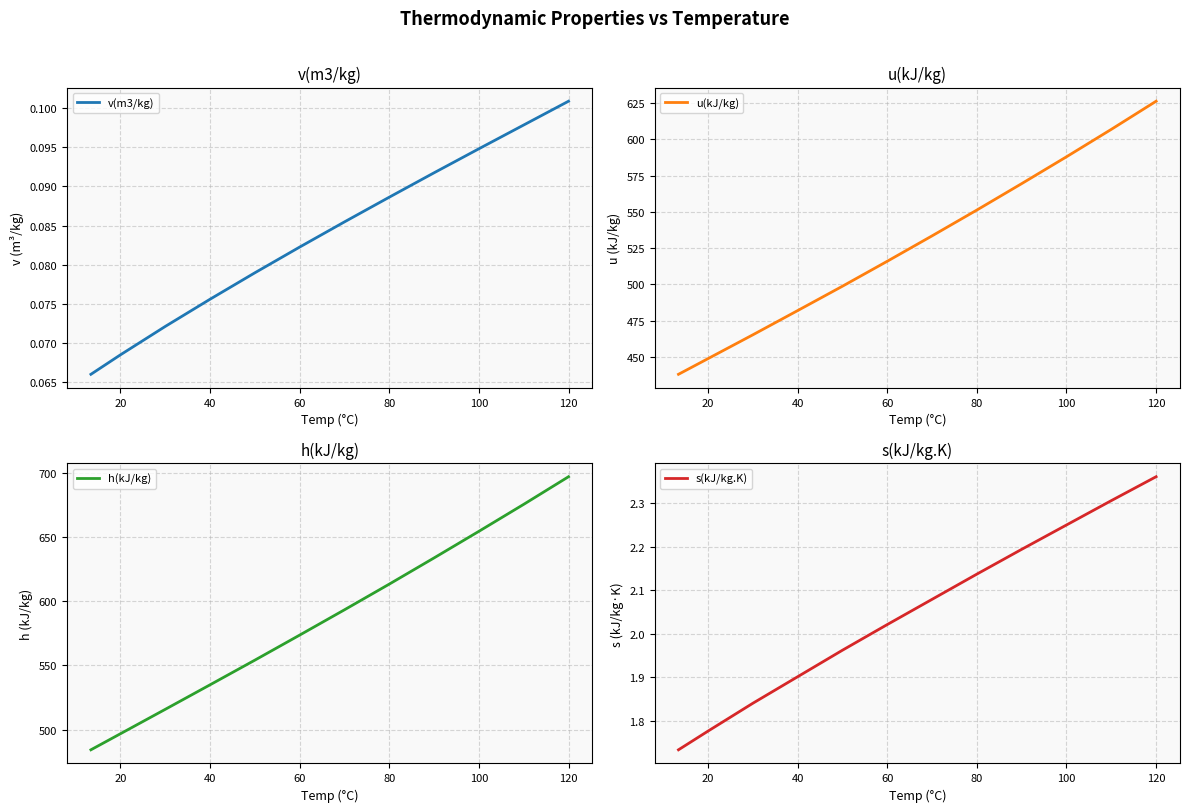

Which category has the highest value in the v(m3/kg) series?

120